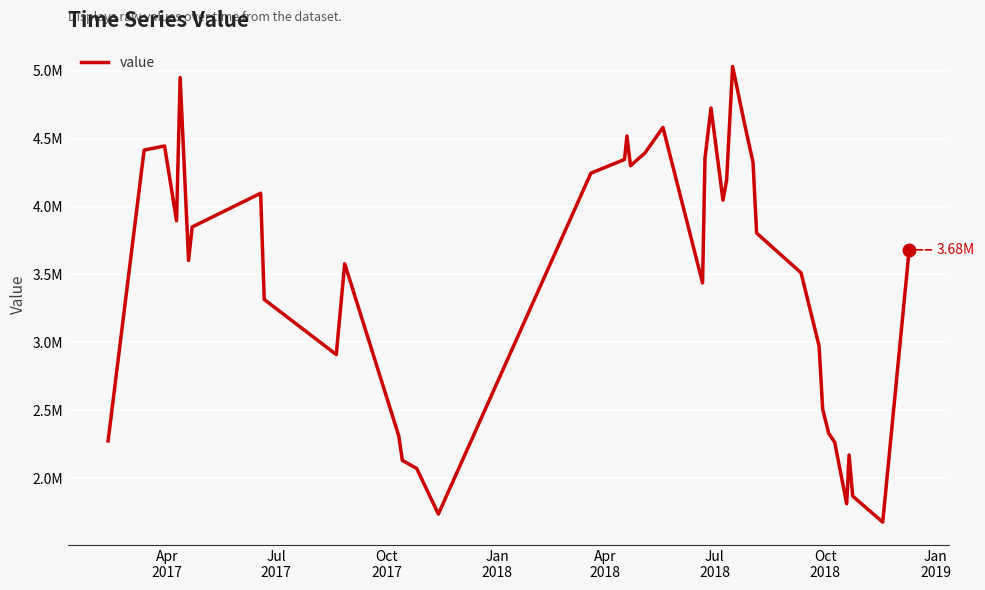

Does the chart display data point markers on the line(s)?

No